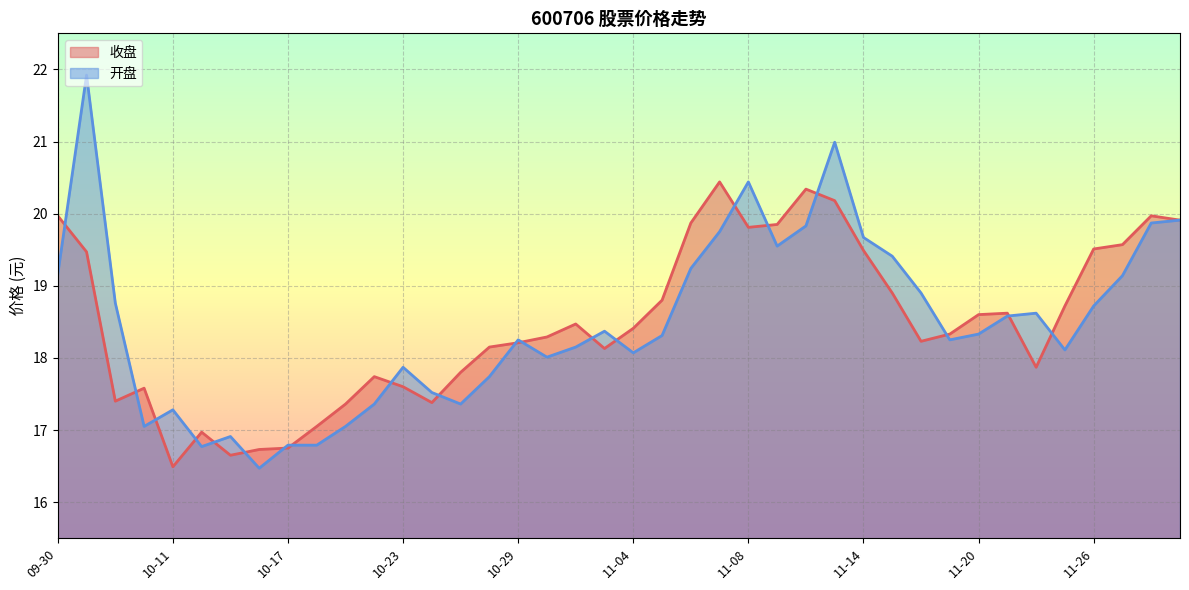

How many lines are shown in the chart?

2